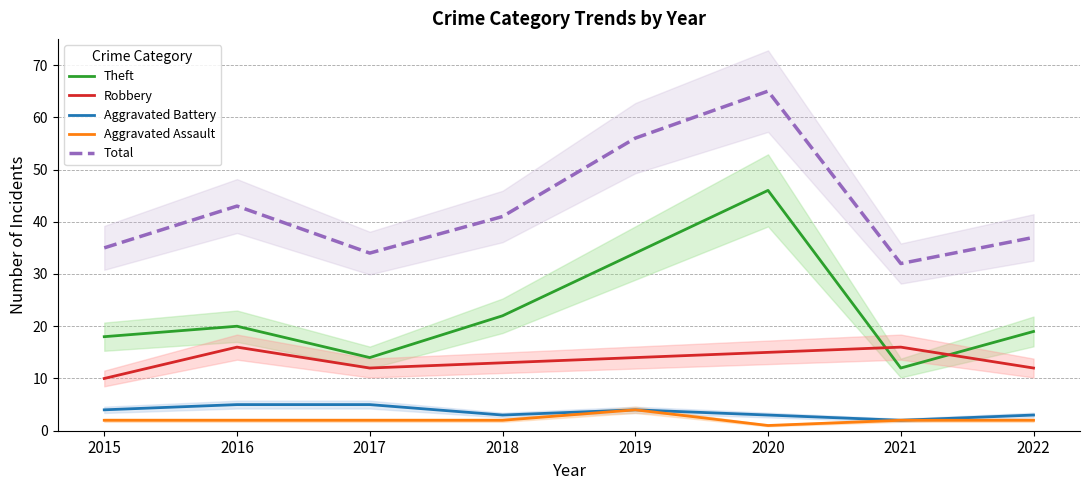

At 2016, list the series in order from smallest to largest.

Aggravated Assault, Aggravated Battery, Robbery, Theft, Total